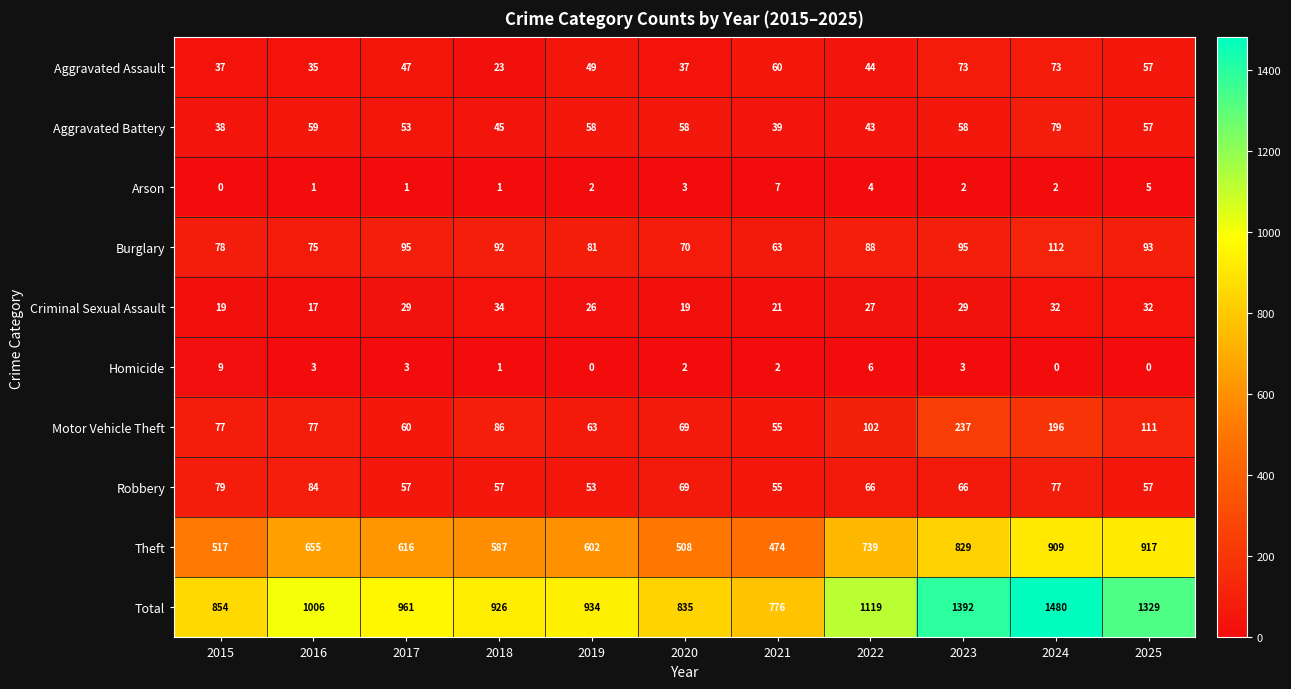

What is the difference between the maximum and minimum values in the Aggravated Battery series?

41